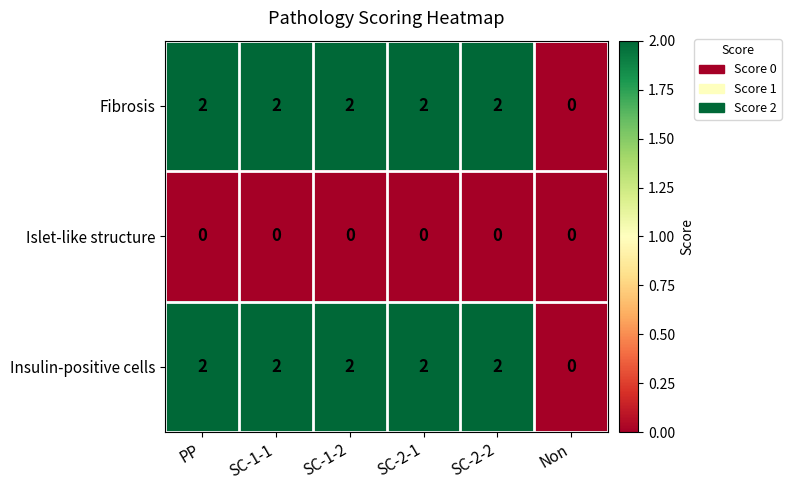

The Islet-like structure series shows 0 at SC-1-1. True or false?

True